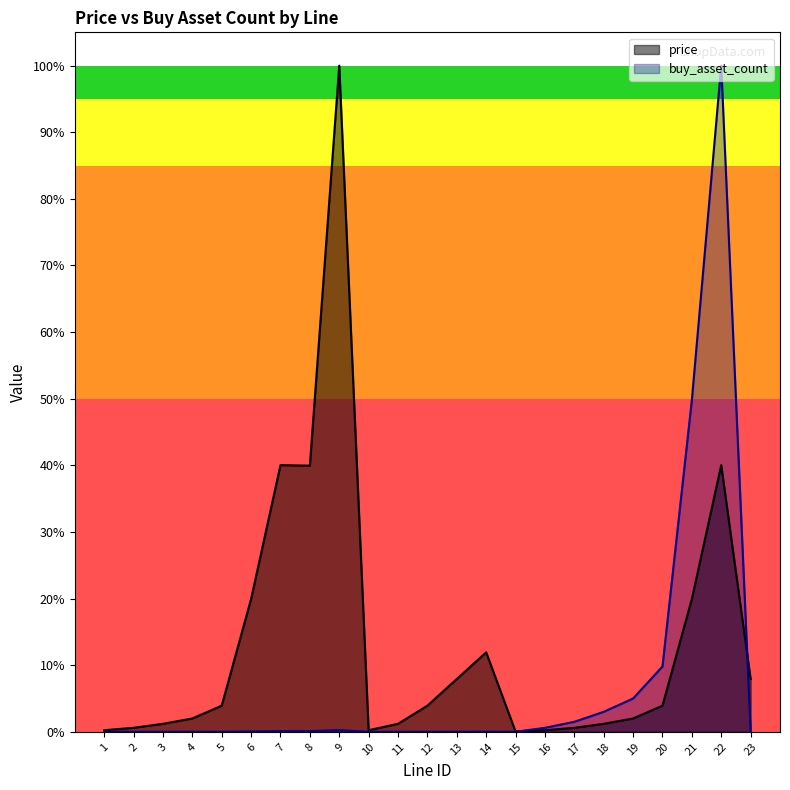

What are all the series names shown in the legend?

price, buy_asset_count